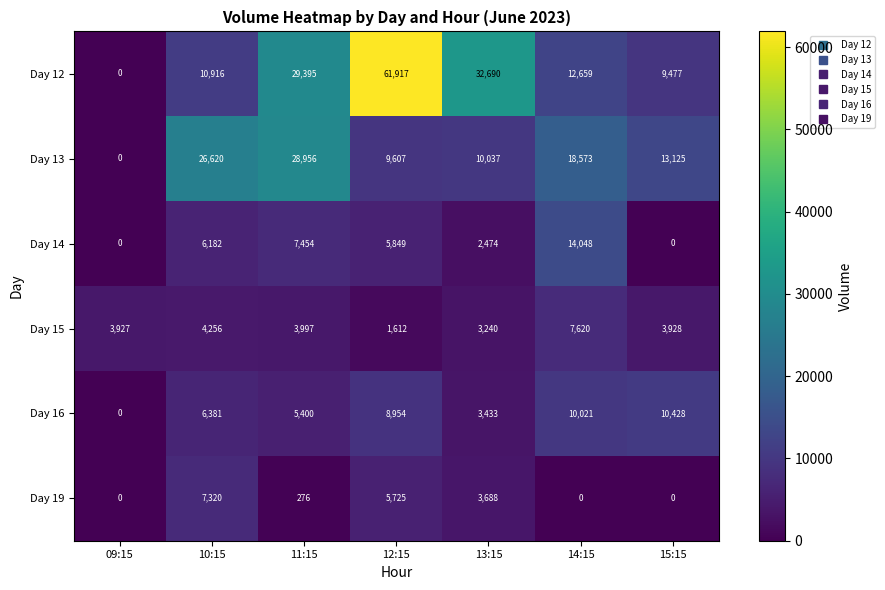

Read the Day 15 value at 14:15.

7620